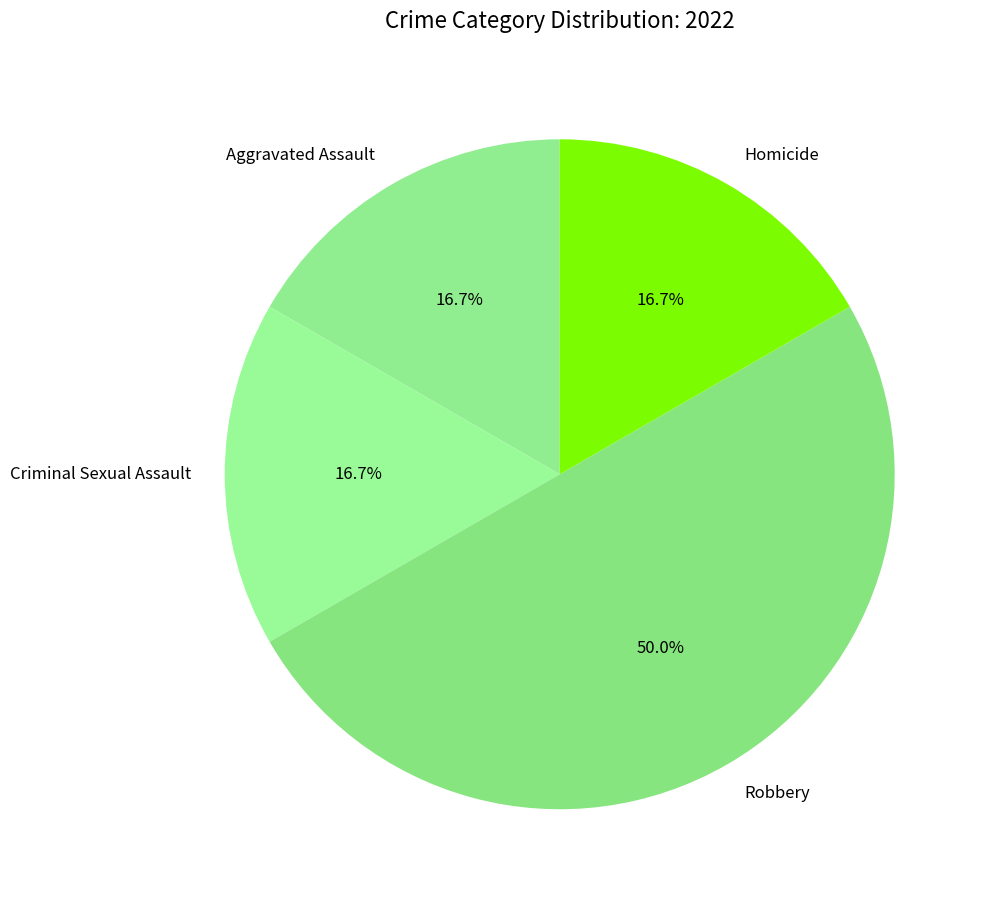

To the nearest percent, what is the combined percentage of Robbery and Aggravated Assault?

67%